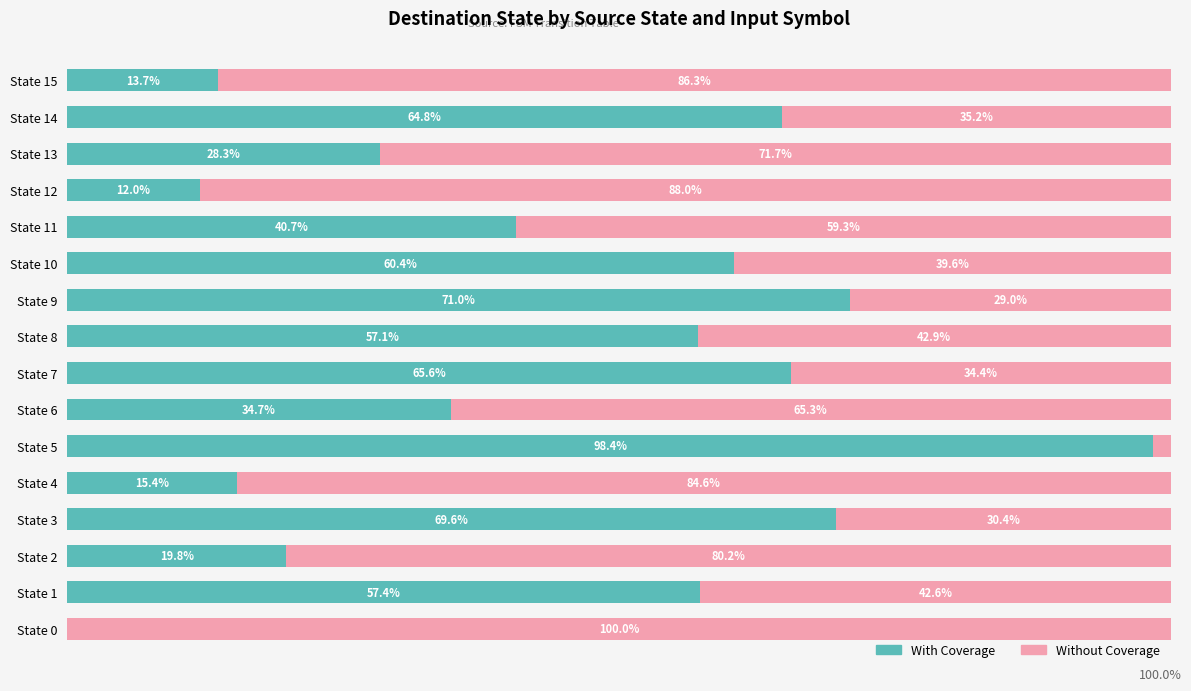

At which label is With Coverage closest to 49?

State 8